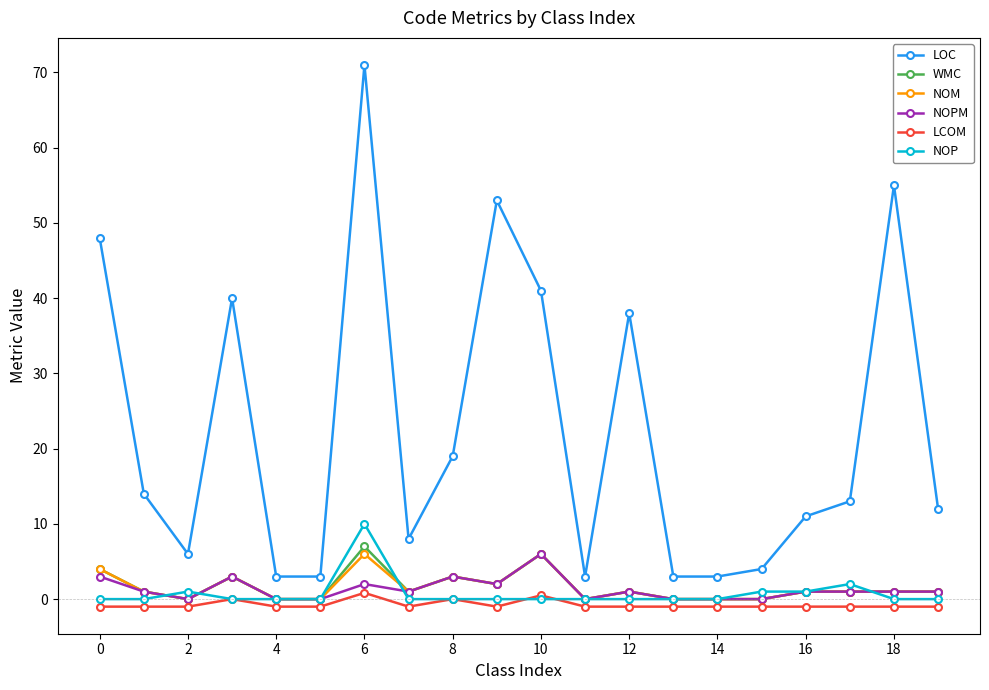

True or false: NOM has more than 0 interior local peaks.

True